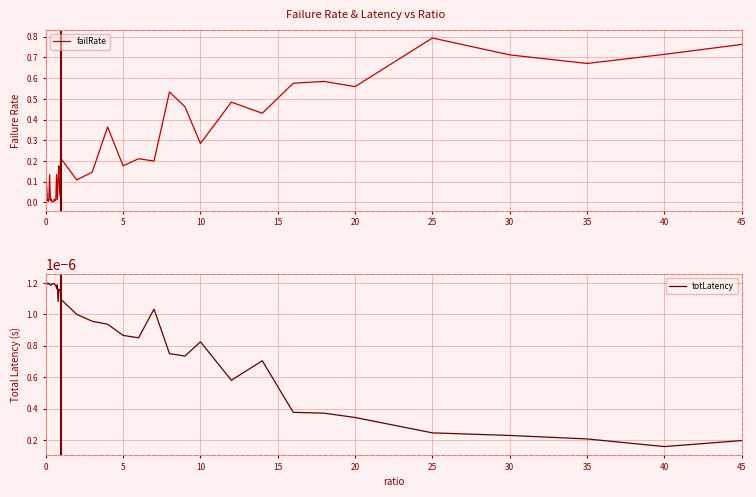

At which label does totLatency reach its minimum?

40